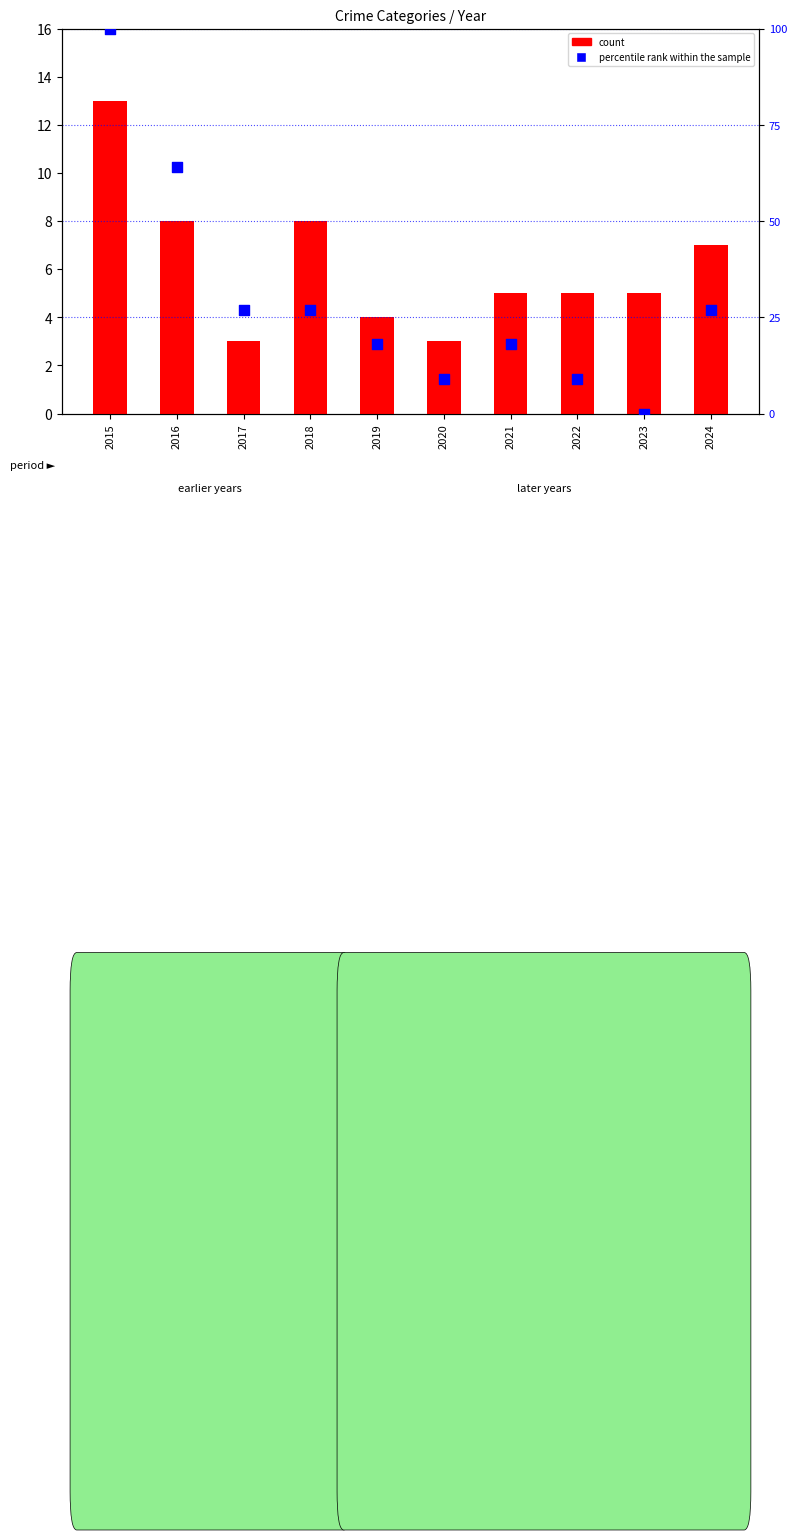

What are all the series names shown in the legend?

count, percentile rank within the sample